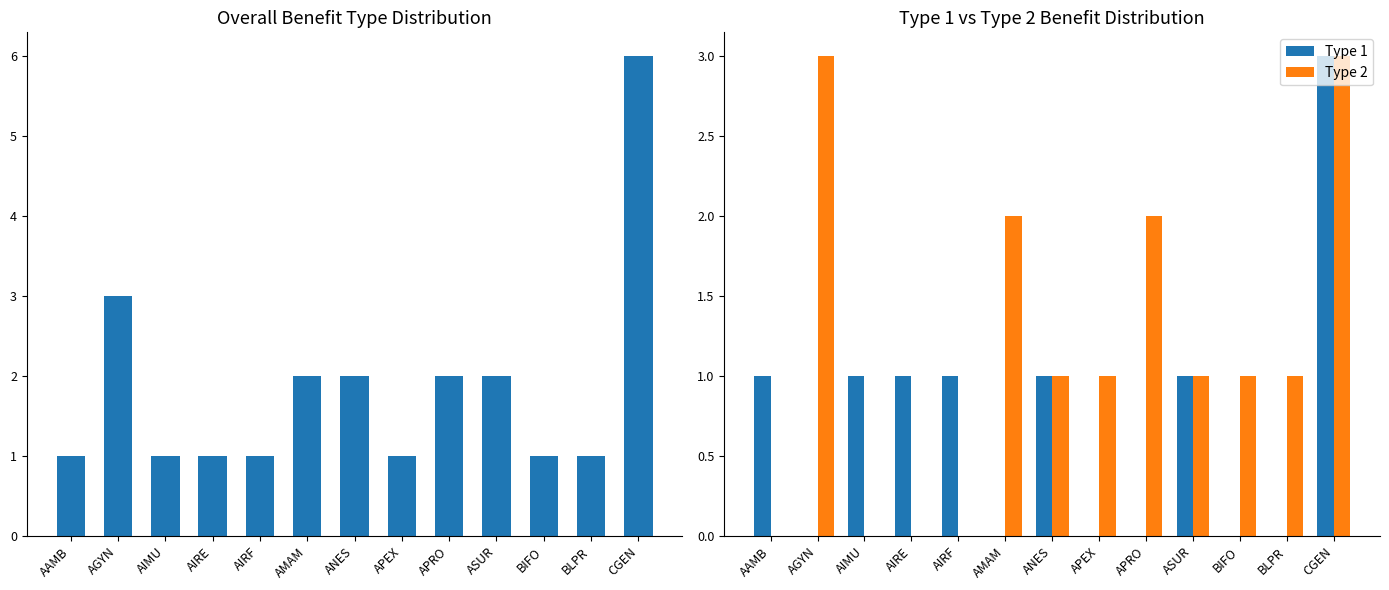

The value of Type 2 at AGYN is 3. True or false?

True